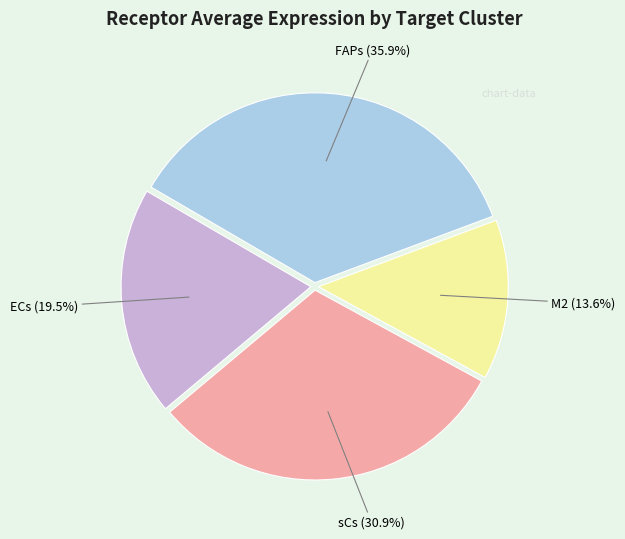

What percentage is the sCs slice, to the nearest percent?

31%